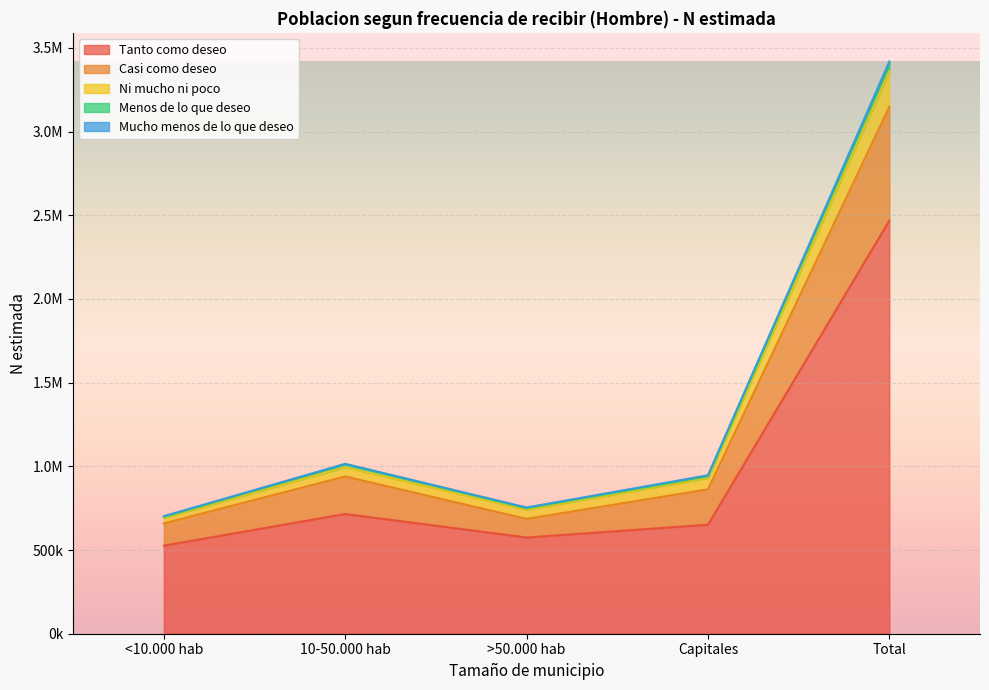

True or false: Ni mucho ni poco and Casi como deseo intersect in this chart.

False